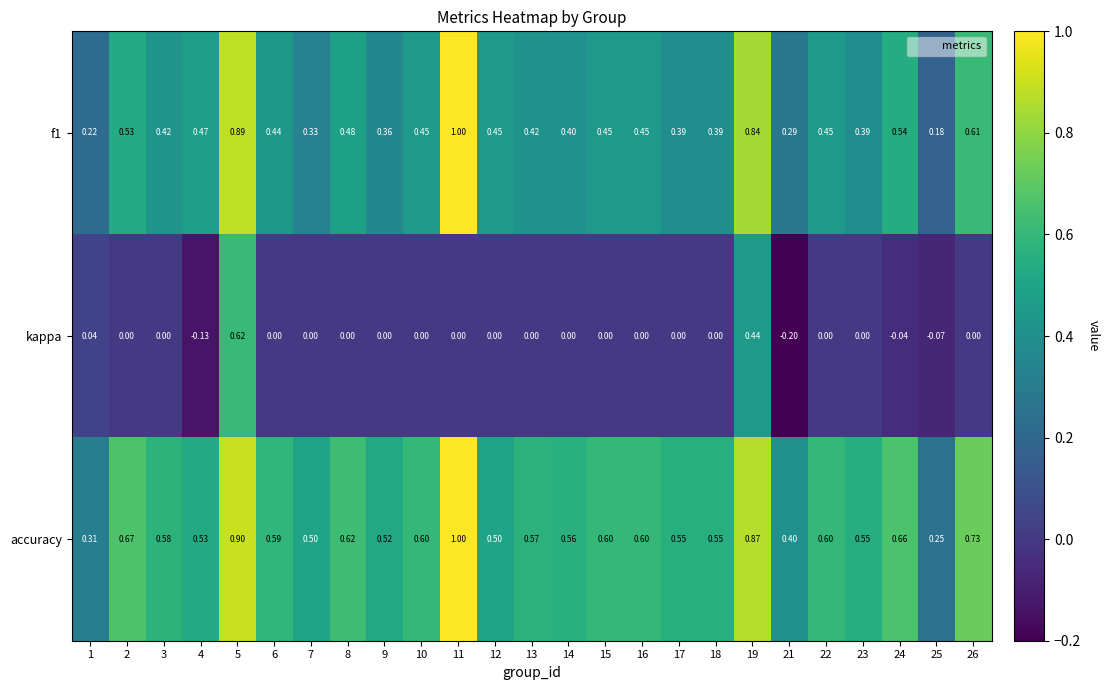

Is the value of kappa at 17 greater than the value of accuracy at 14?

No